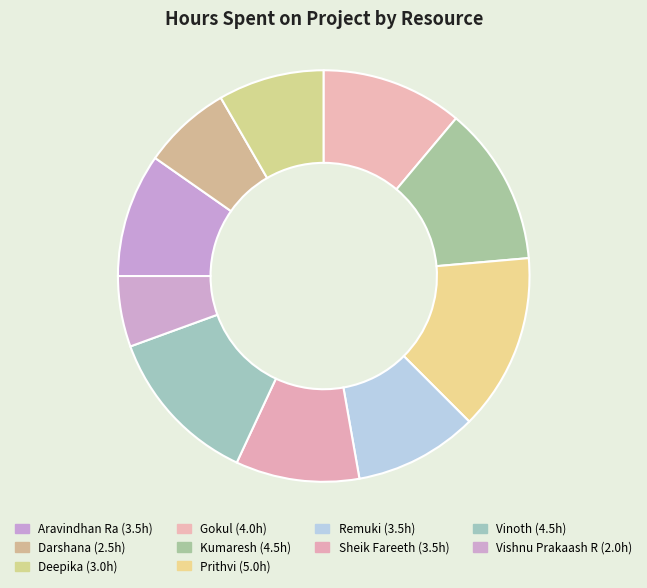

How many segments does this pie chart have?

10